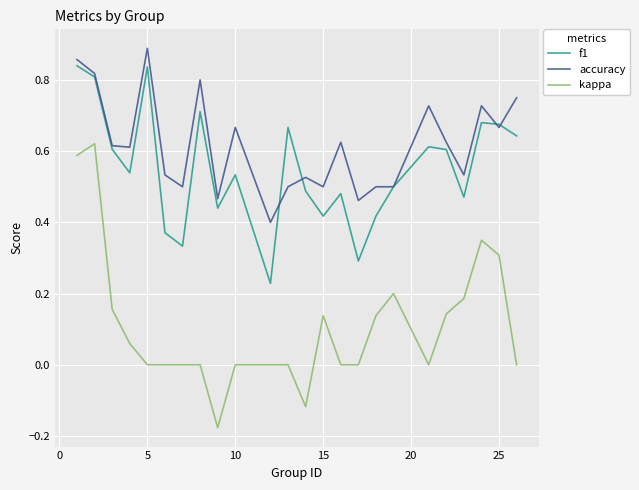

True or false: kappa and accuracy cross at least once.

False